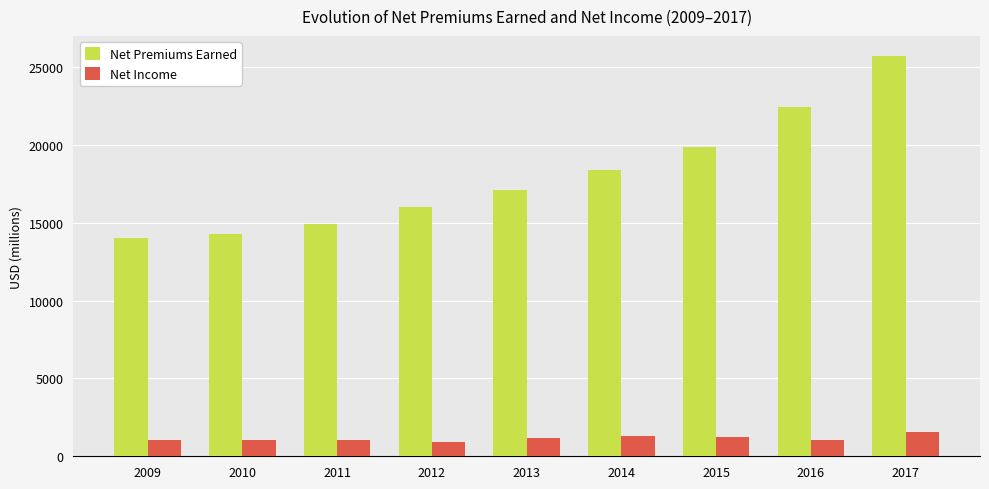

Which series has the widest spread of values?

Net Premiums Earned